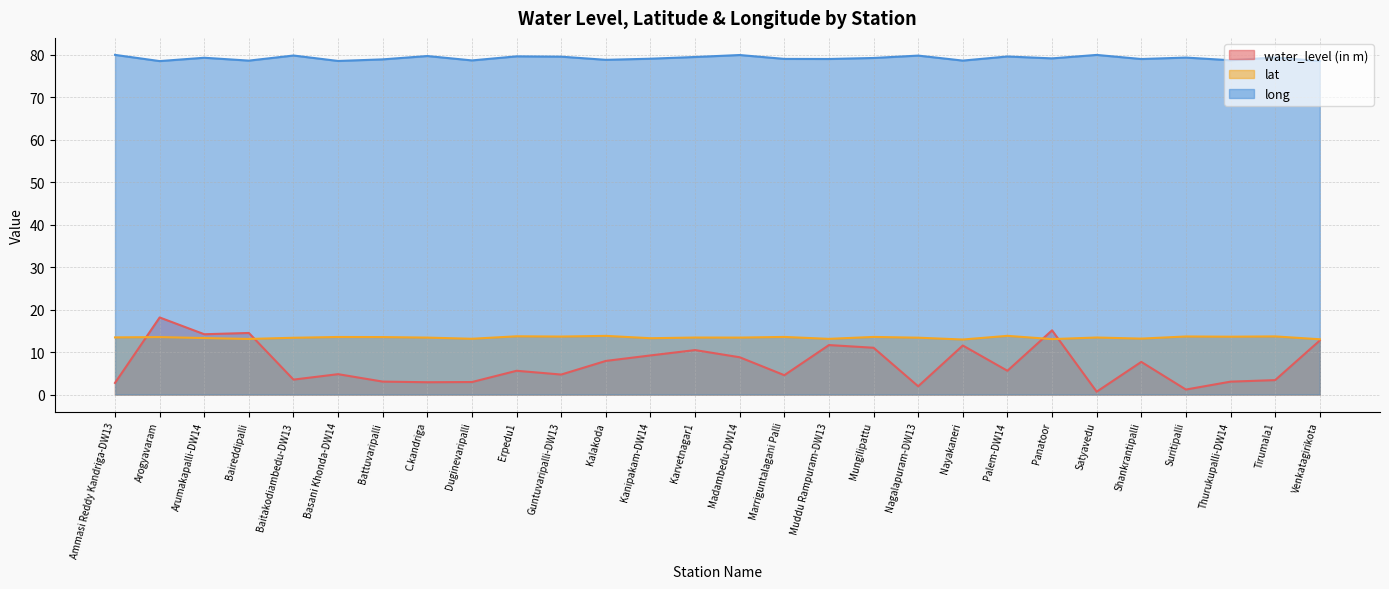

What is the difference between the highest and lowest values at Ammasi Reddy Kandriga-DW13?

77.2